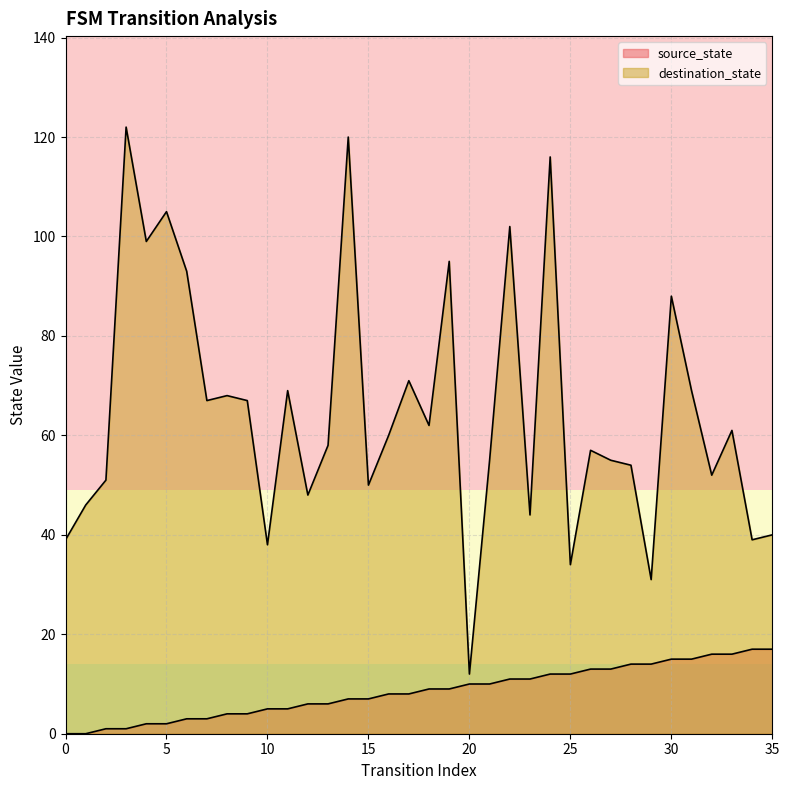

The value of source_state at 22 is 15. True or false?

False